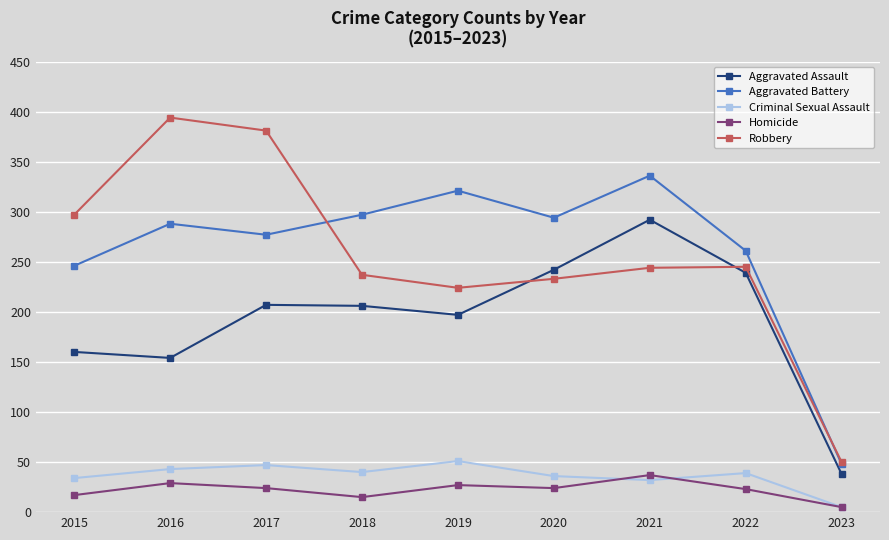

What is the value of the Robbery point at the 4th from the left?

237